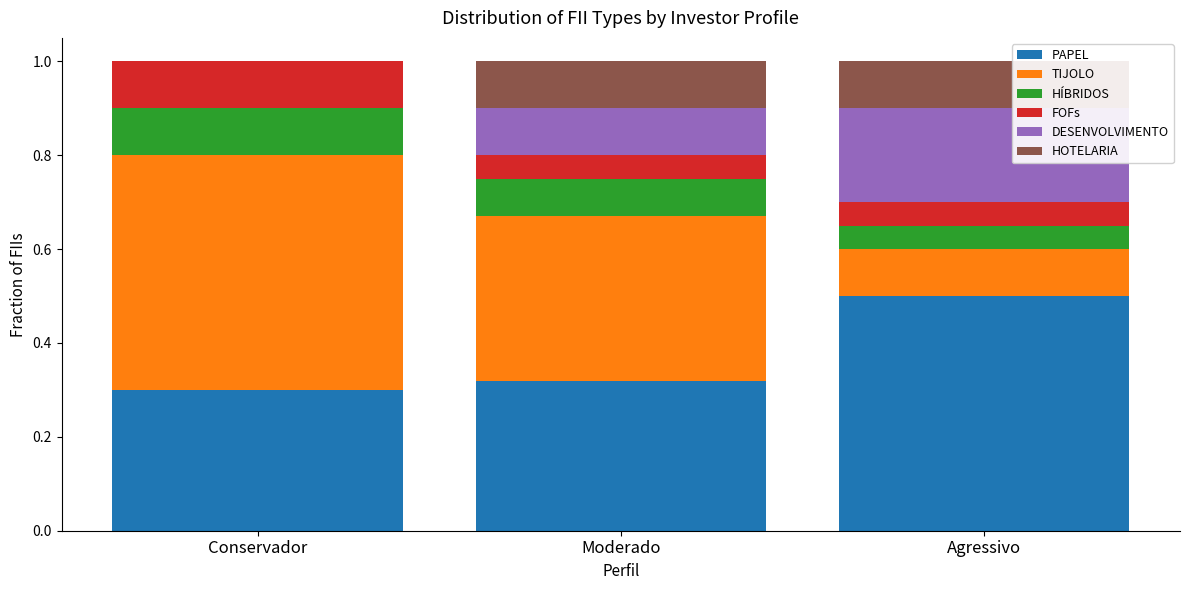

At which label does PAPEL reach its peak?

Agressivo